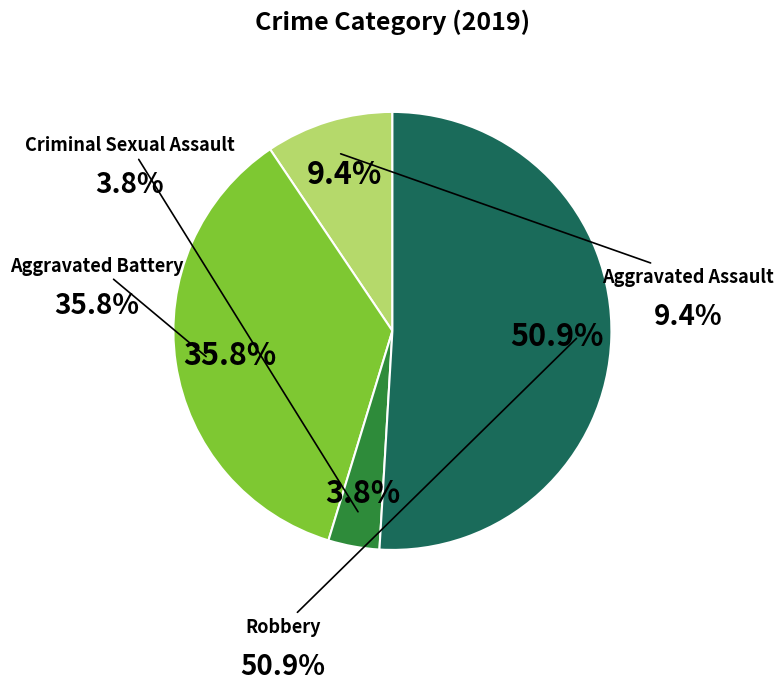

Is there a majority slice in this chart?

Yes